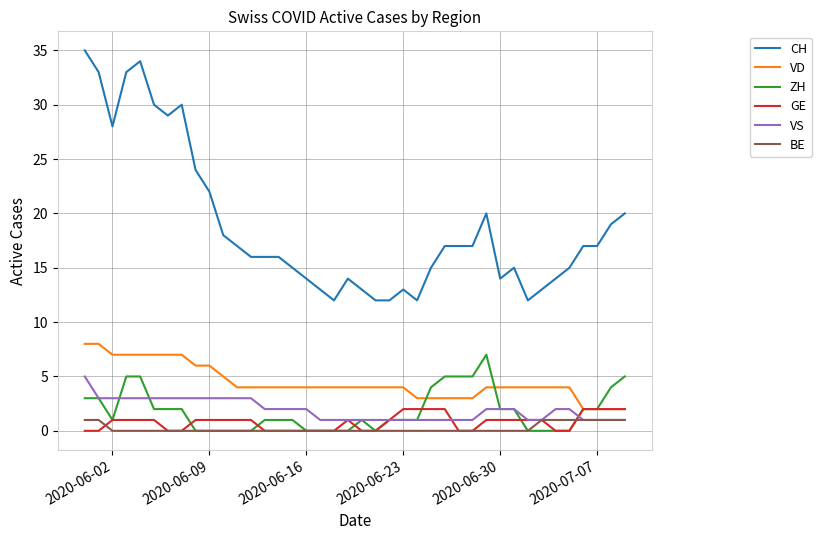

True or false: BE and VD cross at least once.

False